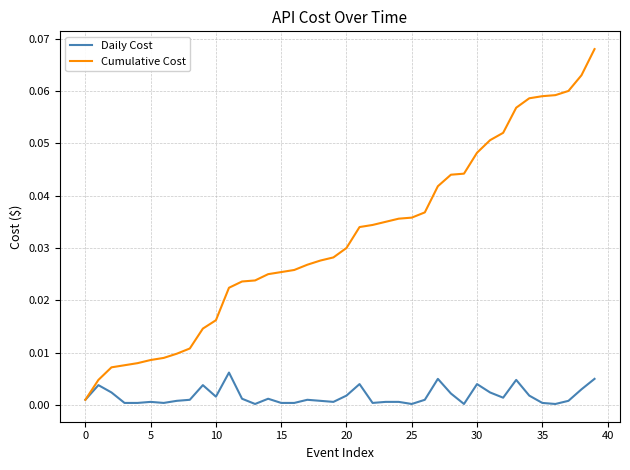

Which series has the widest spread of values?

Cumulative Cost